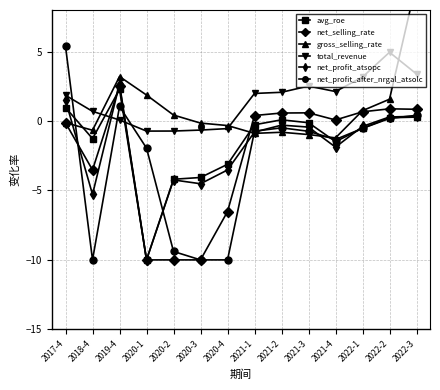

At which category does net_profit_after_nrgal_atsolc reach its first local peak?

2019-4